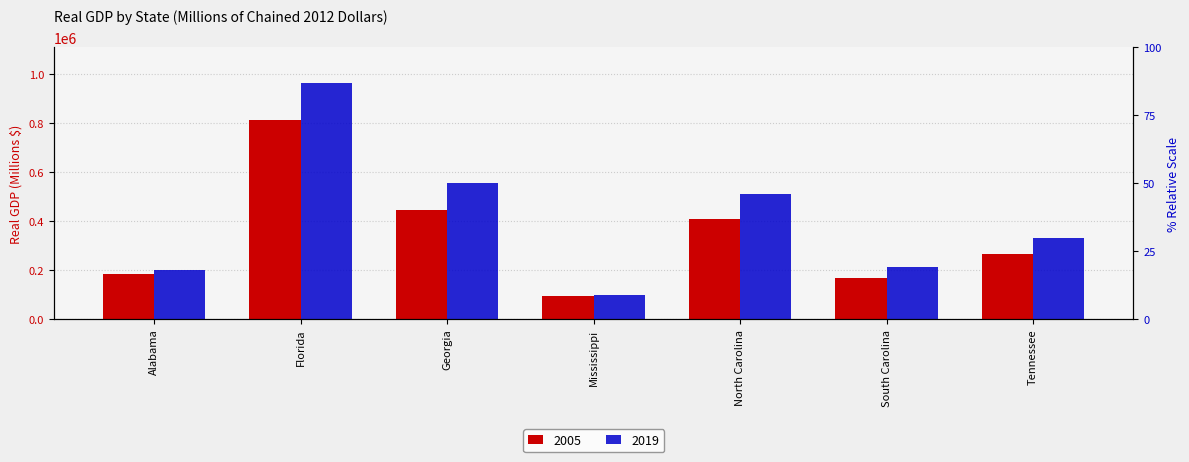

Which series has the largest total across all categories?

2019